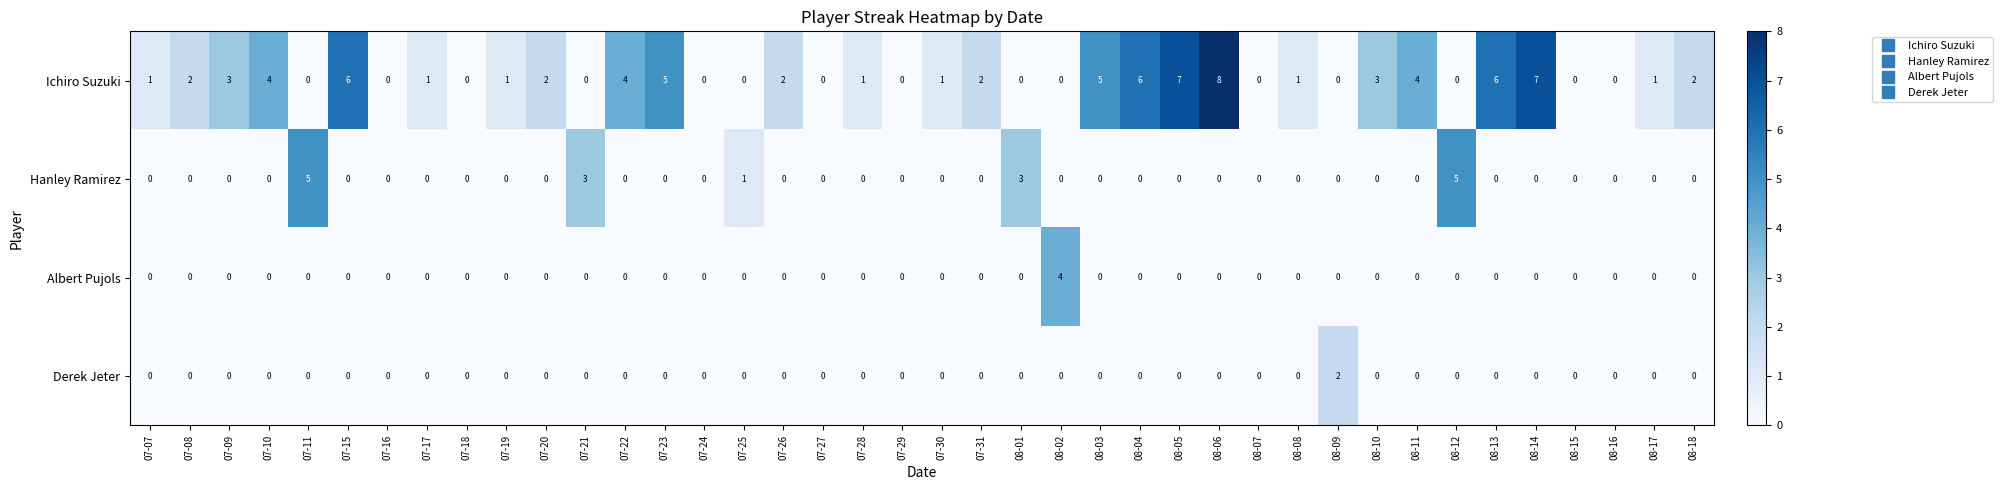

Count the number of categories in the chart.

40